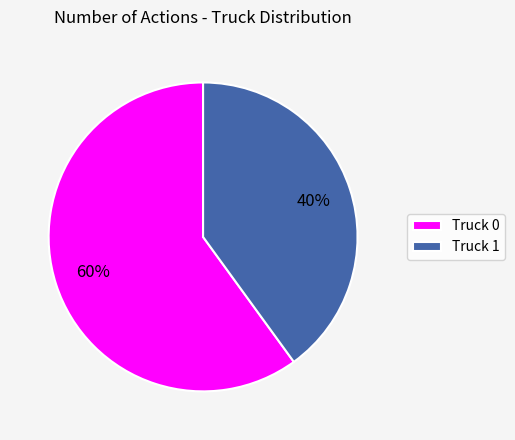

The Truck 1 slice represents 27% of the pie. True or false?

False